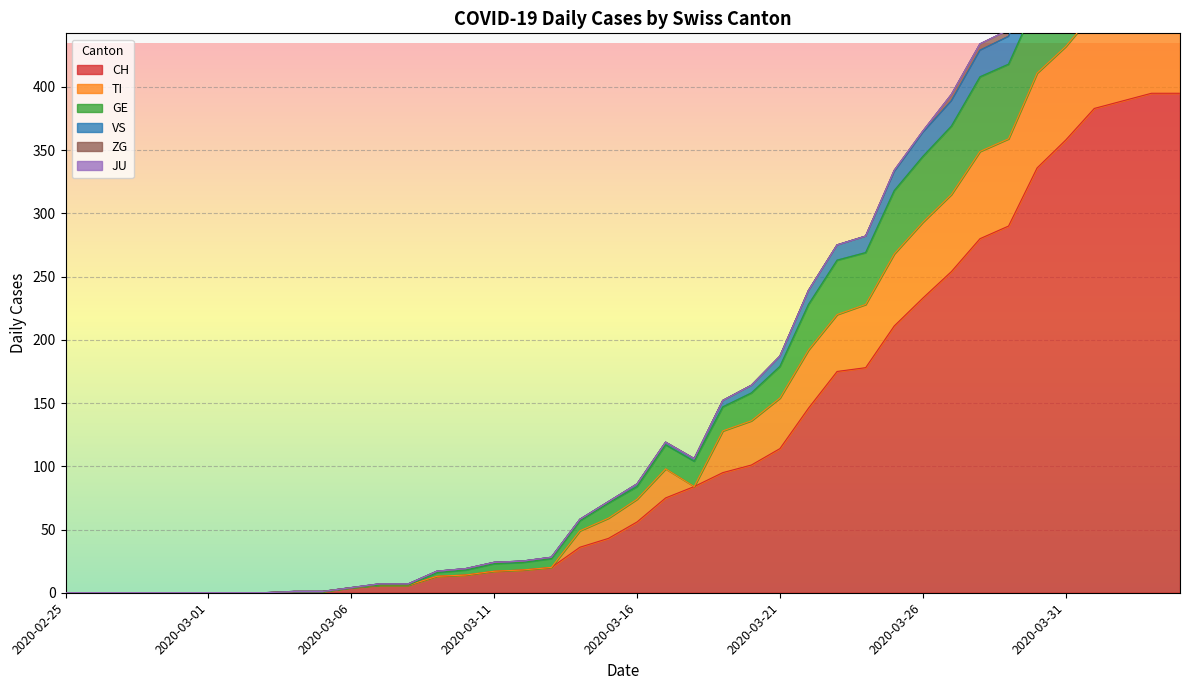

True or false: CH has a value of 114 at 2020-03-21.

True